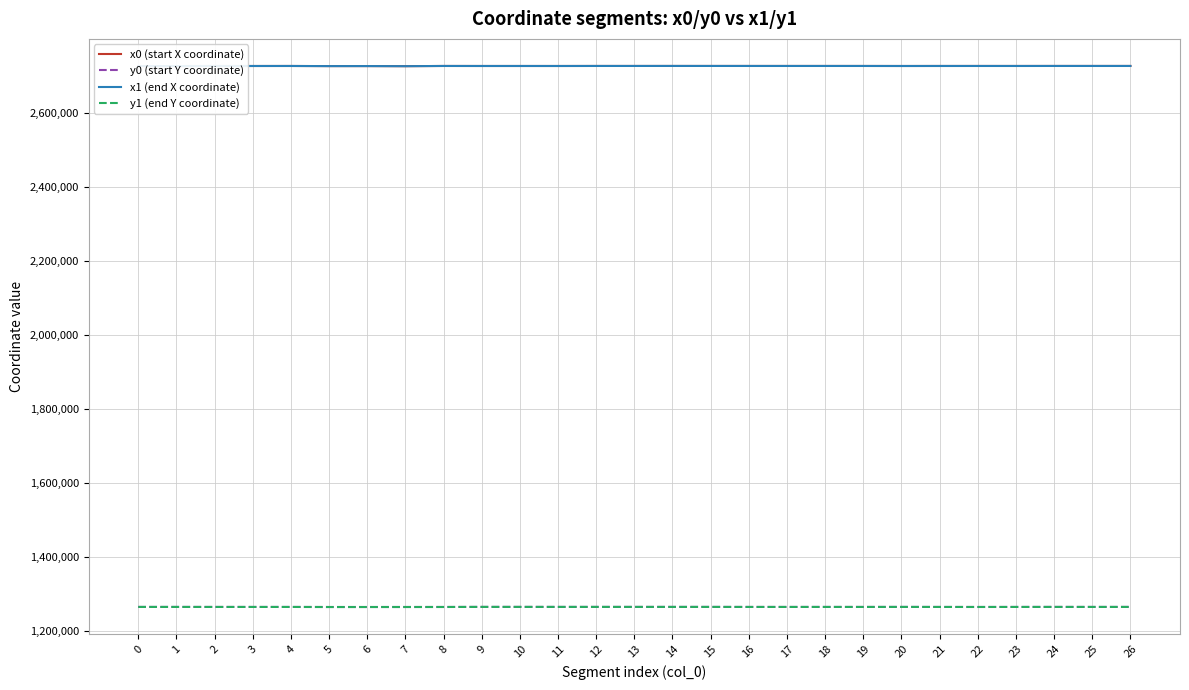

Is it true that x1 (end X coordinate) equals 3728547.5 at 1?

False